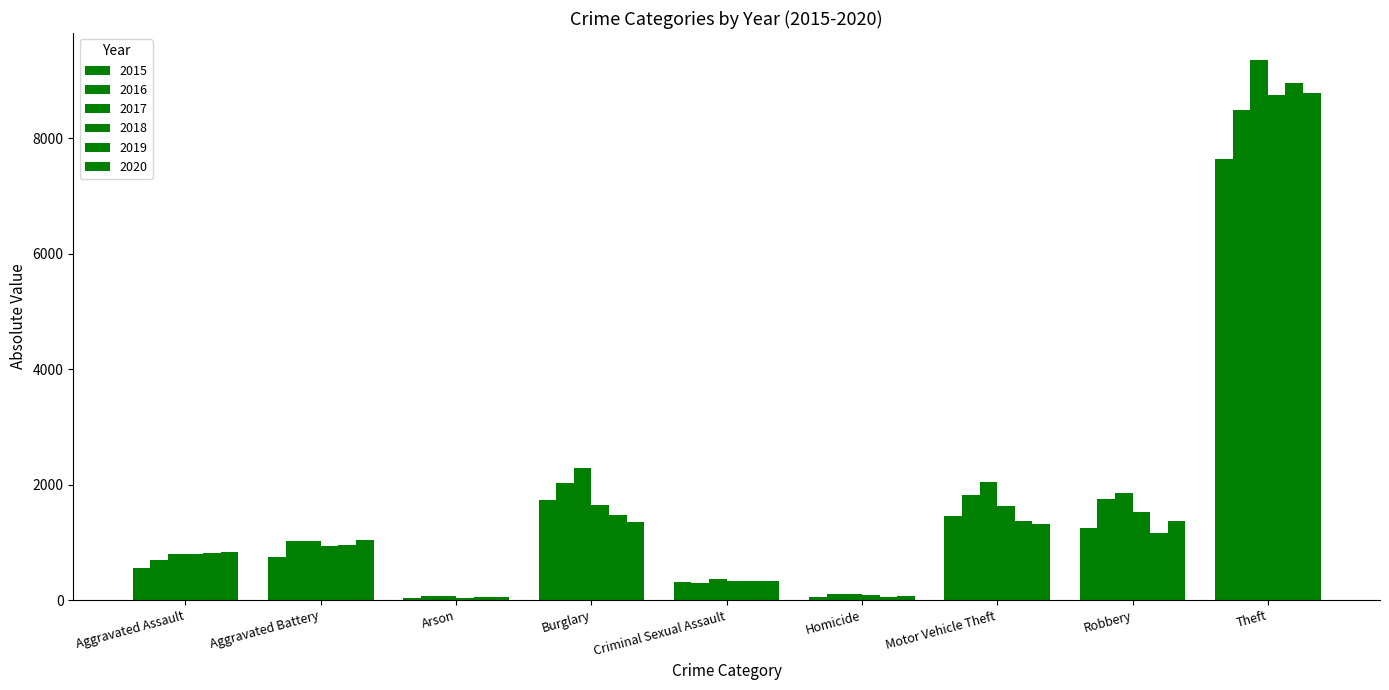

How many groups of bars are there?

9